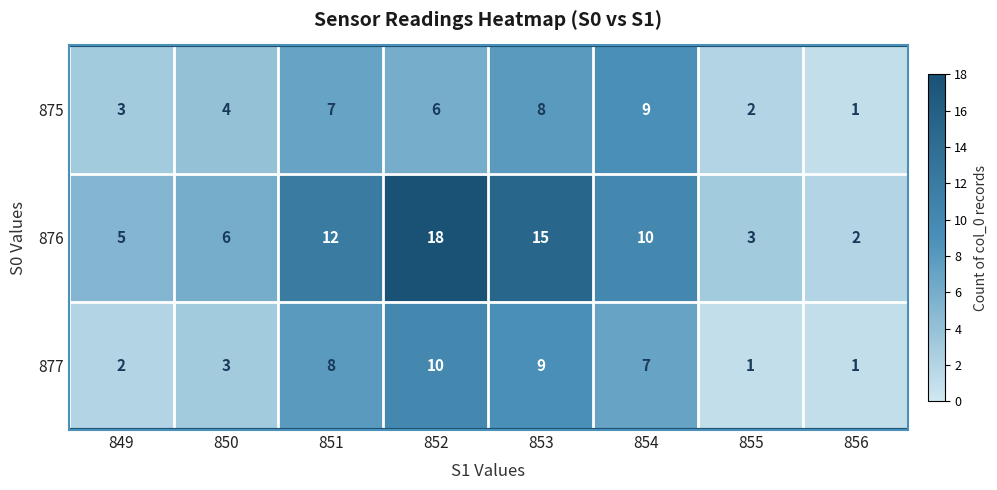

How many data points does each series have?

8